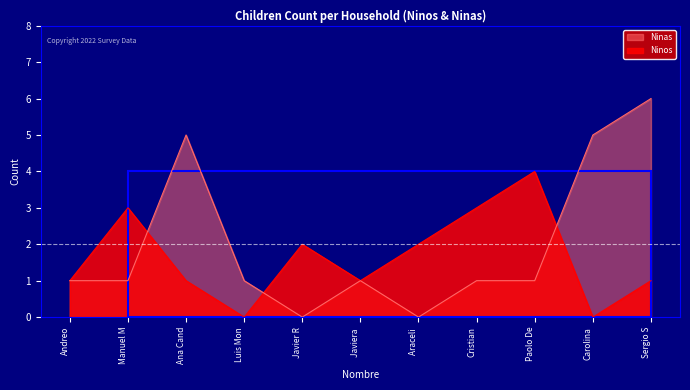

What is the average value of the Ninos series?

2